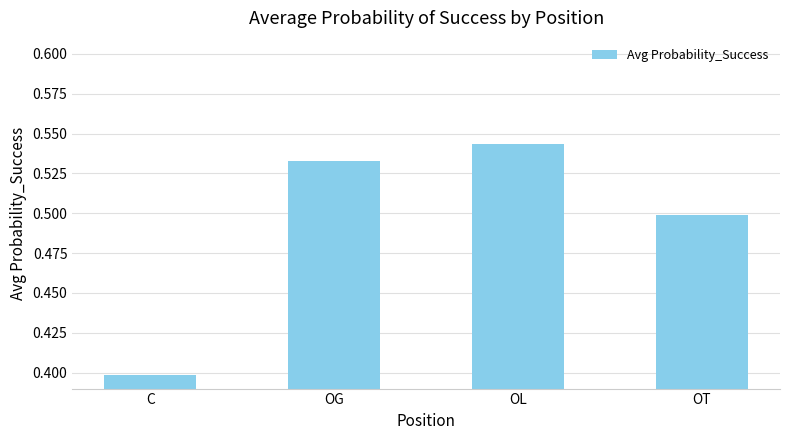

The chart shows a value of 0.7 at OL. True or false?

False